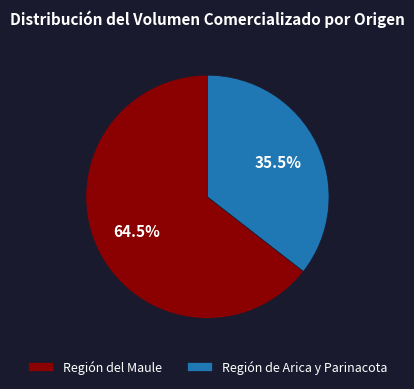

Is the sum of Región del Maule and Región de Arica y Parinacota greater than half?

Yes